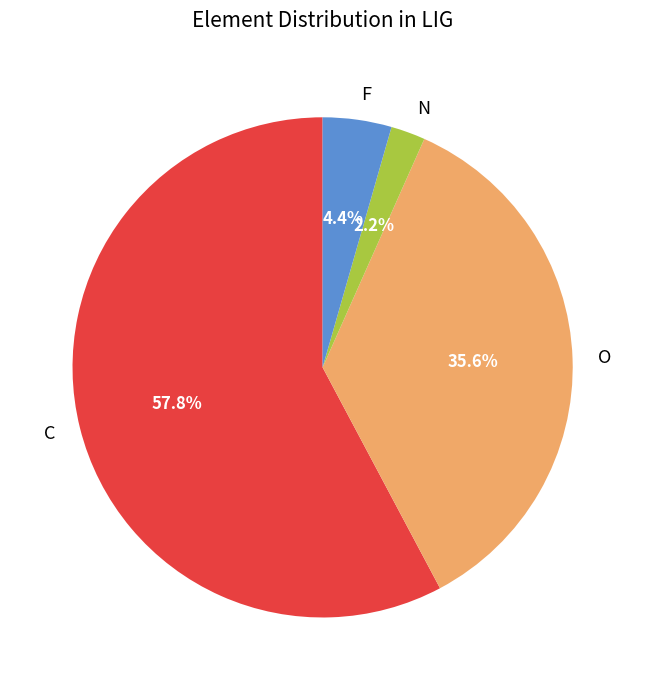

What percentage is the O slice, to the nearest percent?

36%